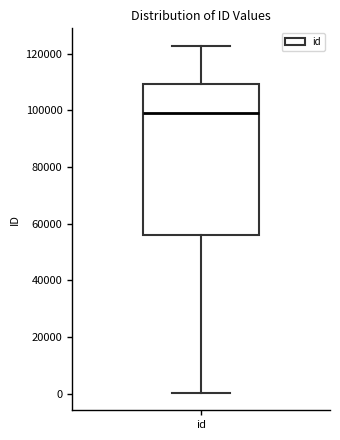

Where does the lower whisker of the box for id end on the y-axis? The values are not printed on the chart, so give them approximately, as read against the axis.

0